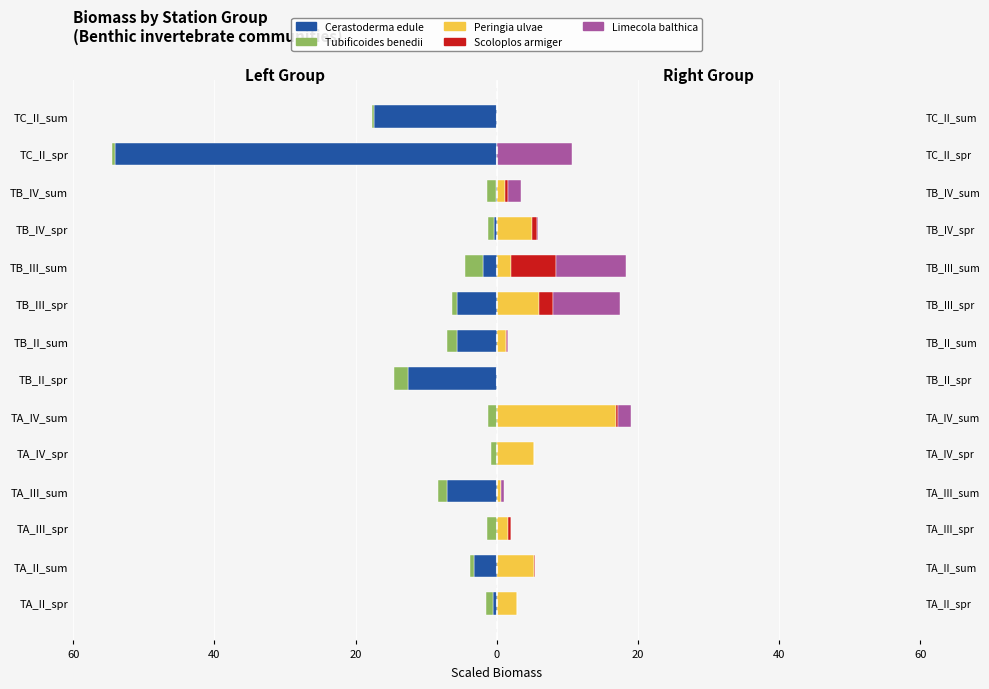

How many bars are there in total?

70